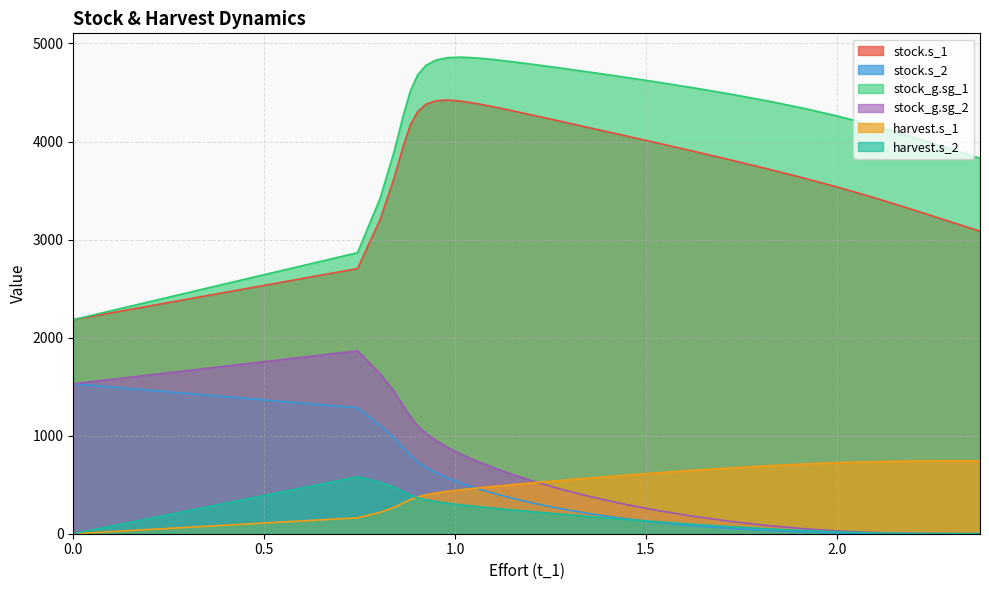

What are all the series names shown in the legend?

stock.s_1, stock.s_2, stock_g.sg_1, stock_g.sg_2, harvest.s_1, harvest.s_2